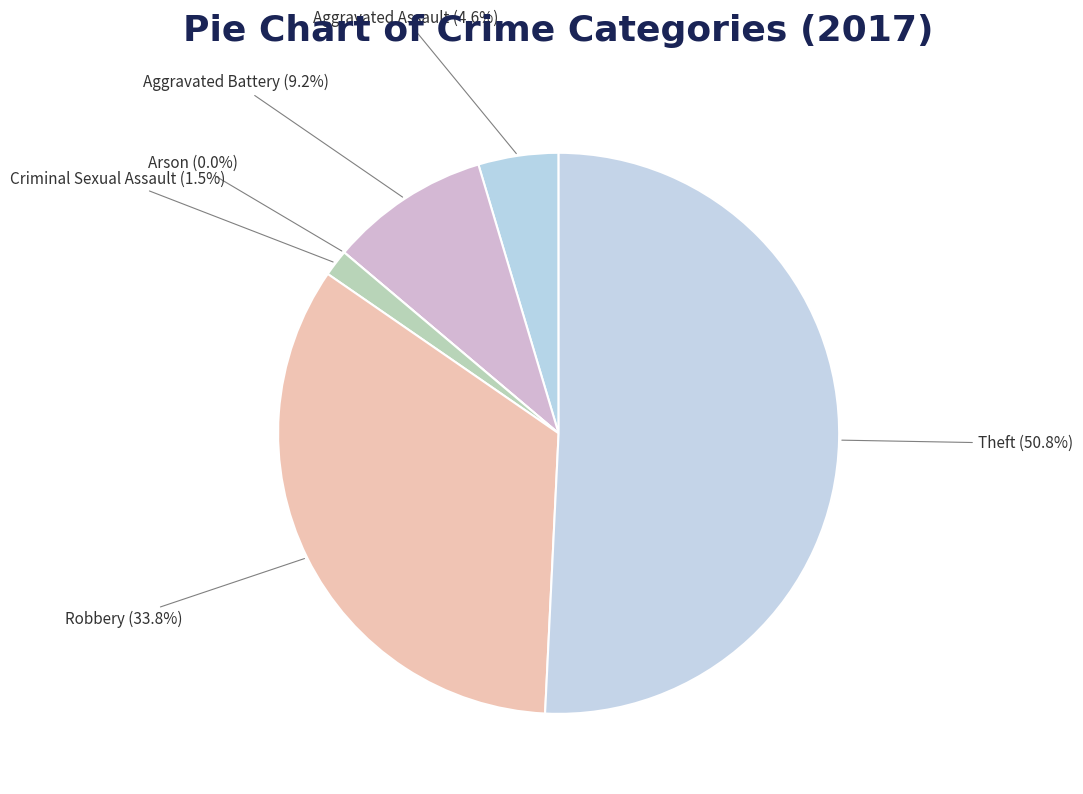

True or false: Theft accounts for 51% of the total.

True